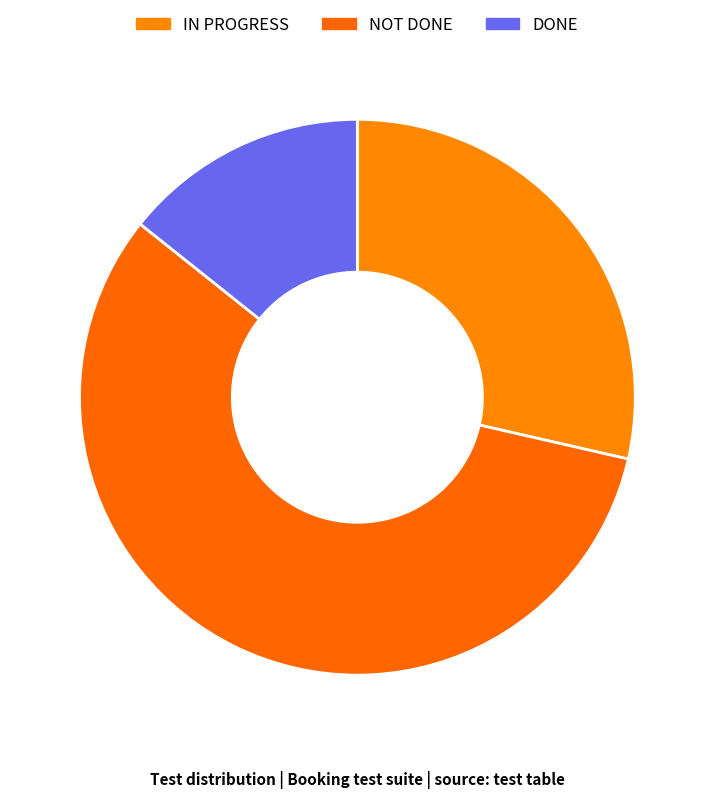

Rank the categories by value from highest to lowest.

NOT DONE, IN PROGRESS, DONE